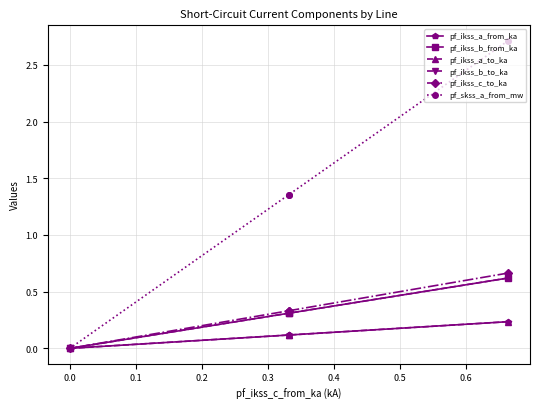

What are all the series names shown in the legend?

pf_ikss_a_from_ka, pf_ikss_b_from_ka, pf_ikss_a_to_ka, pf_ikss_b_to_ka, pf_ikss_c_to_ka, pf_skss_a_from_mw